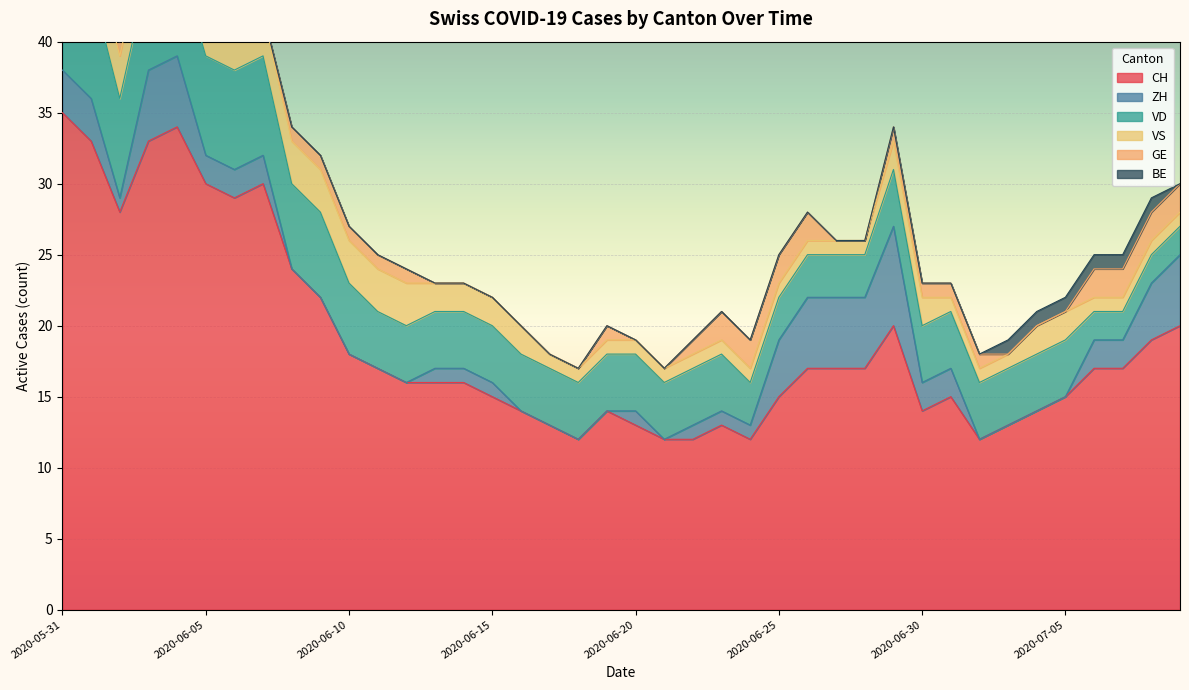

How many interior local peaks does the GE series have?

1